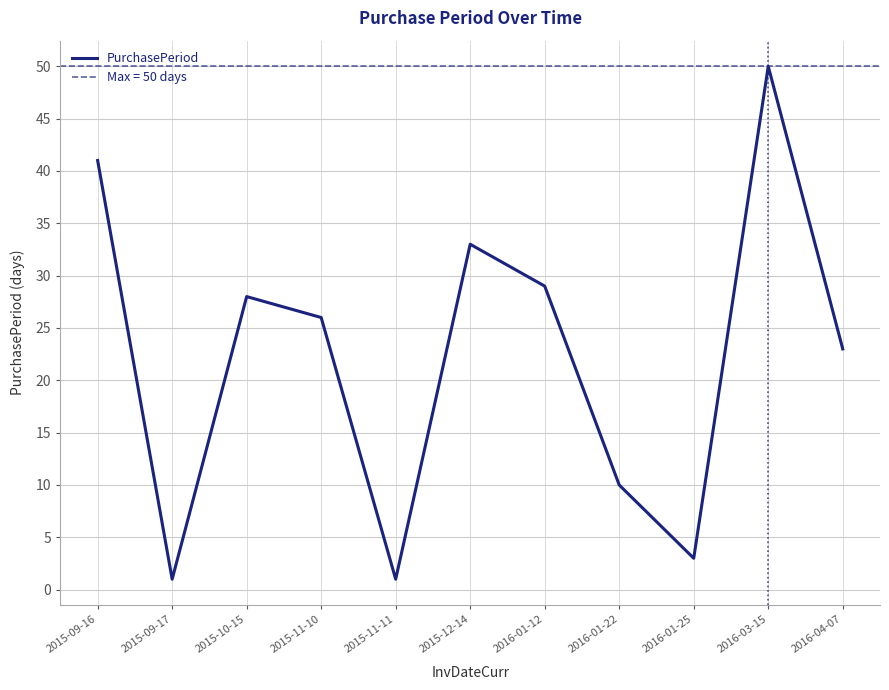

The chart shows a value of 4 at 2016-01-25. True or false?

False